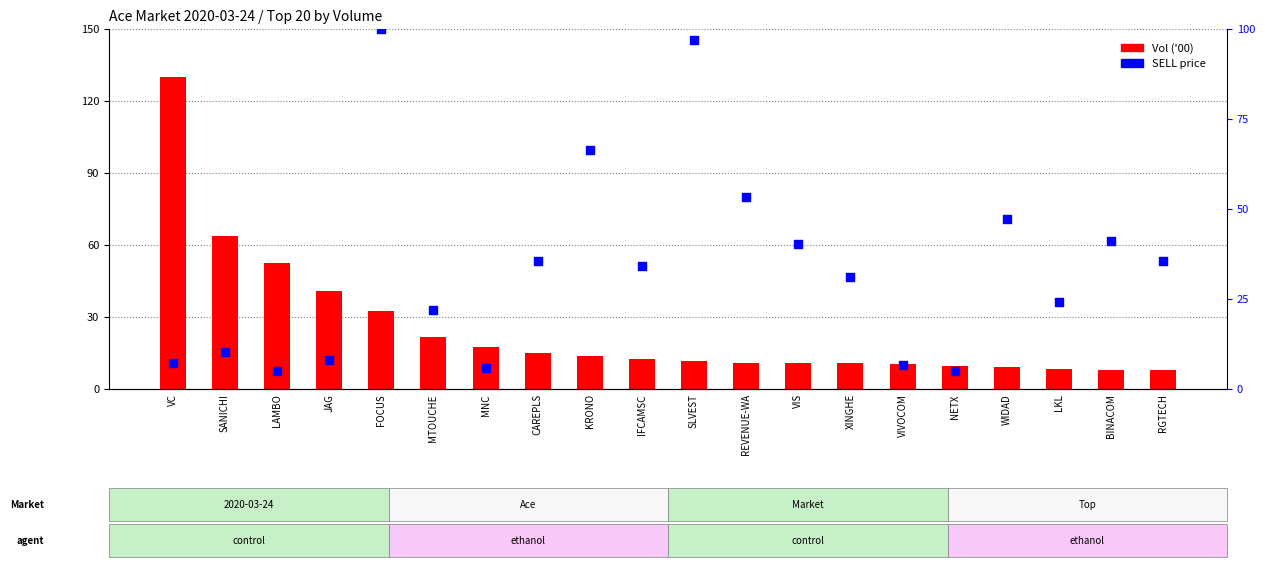

Which series reaches the maximum Y coordinate?

Vol ('00)